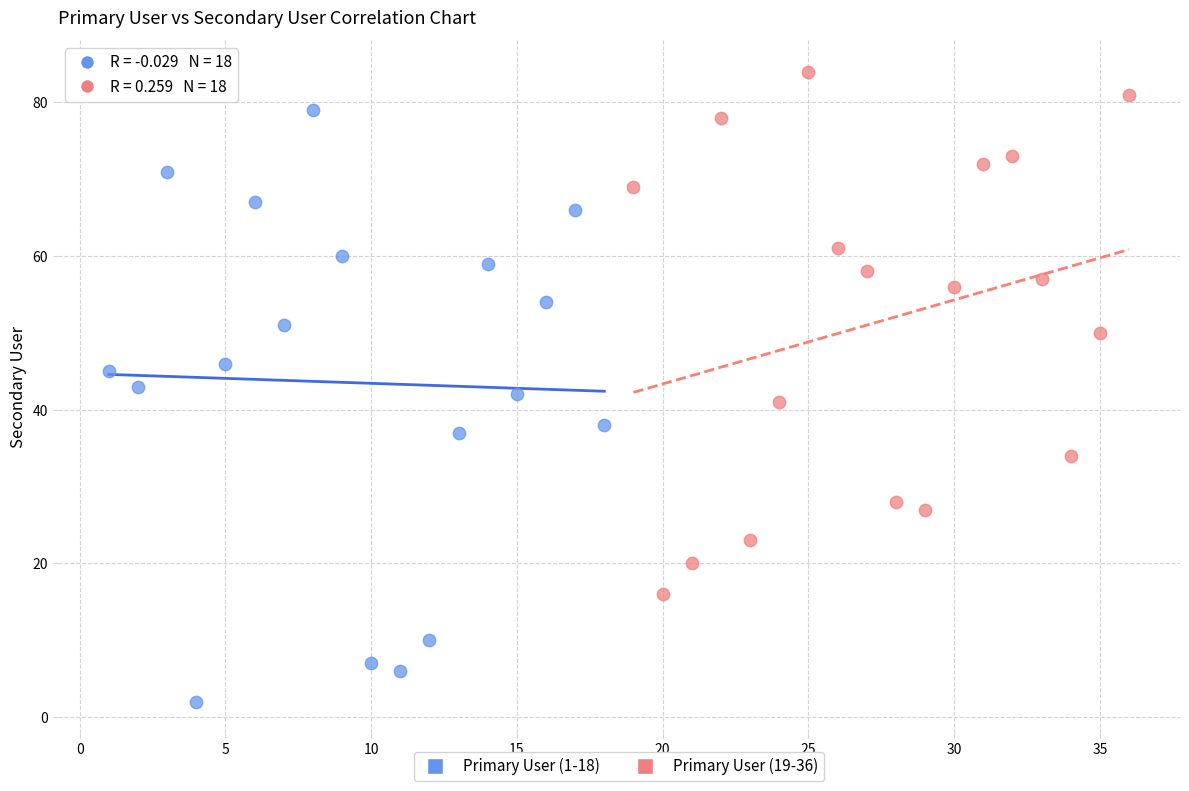

Which series reaches the minimum Y coordinate?

Primary User (1-18)